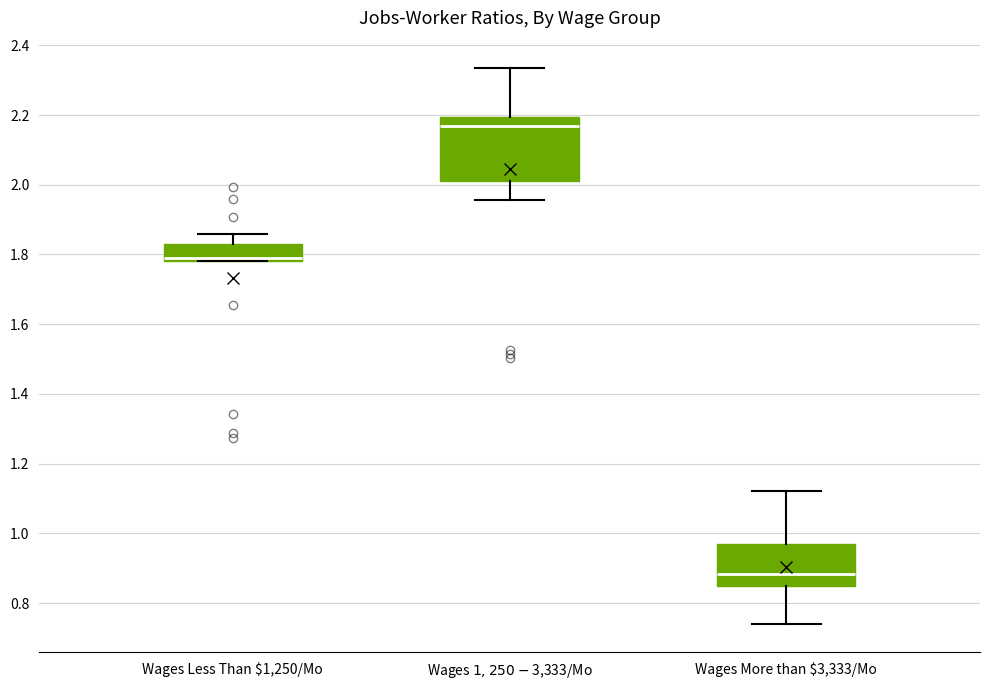

Comparing the boxes themselves (not the whiskers), which one is the tallest?

Wages $1,250-$3,333/Mo